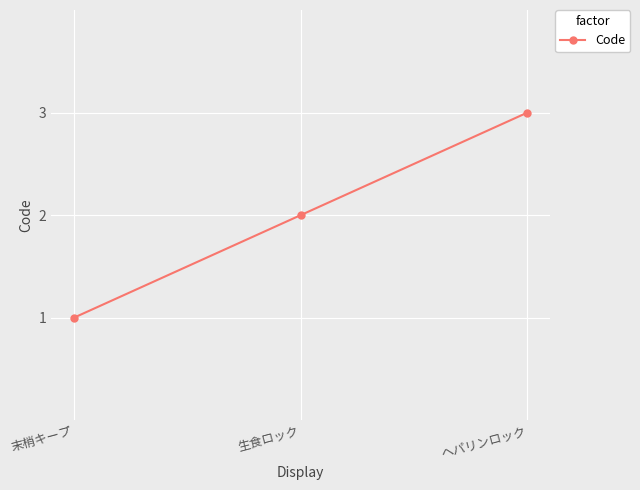

The value at ヘパリンロック is 2. True or false?

False